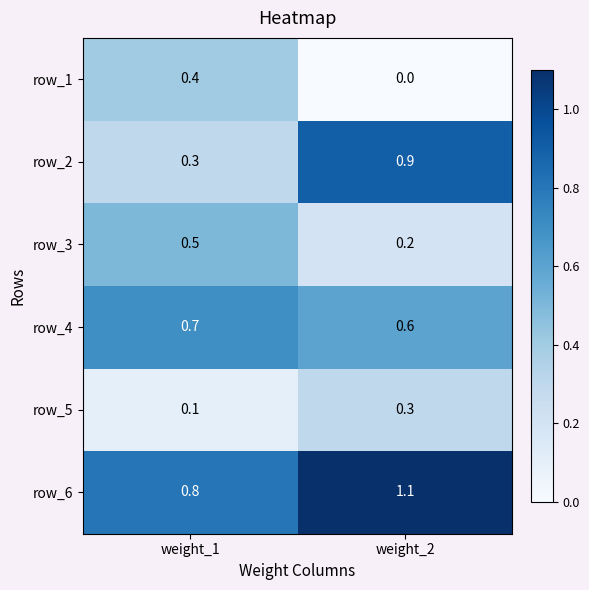

Read the row_5 value at weight_2.

0.3